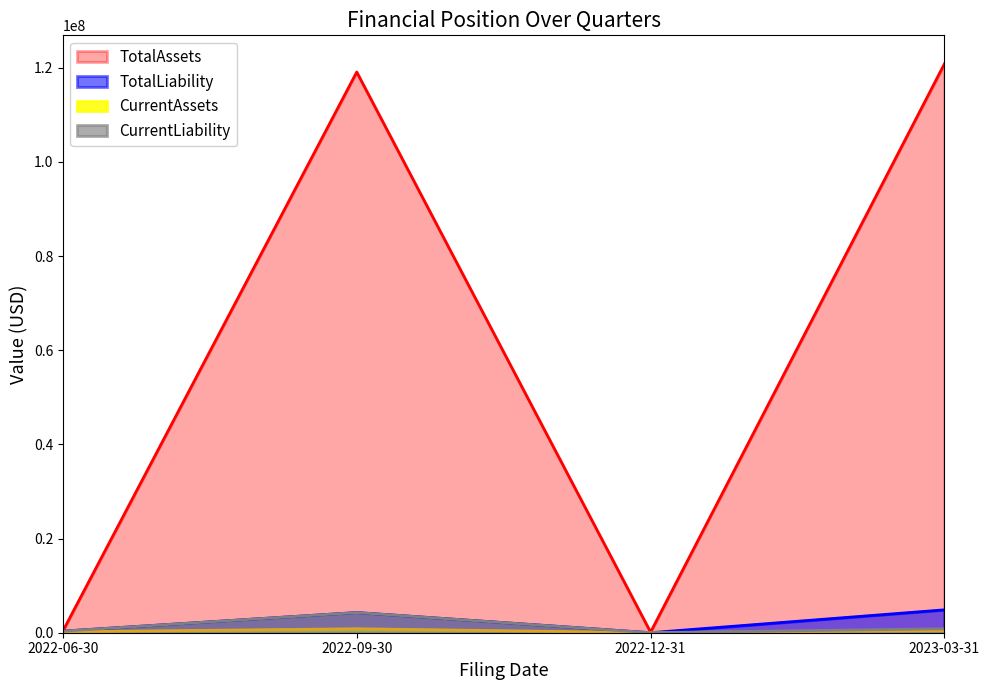

What position from the right is 2022-12-31?

2